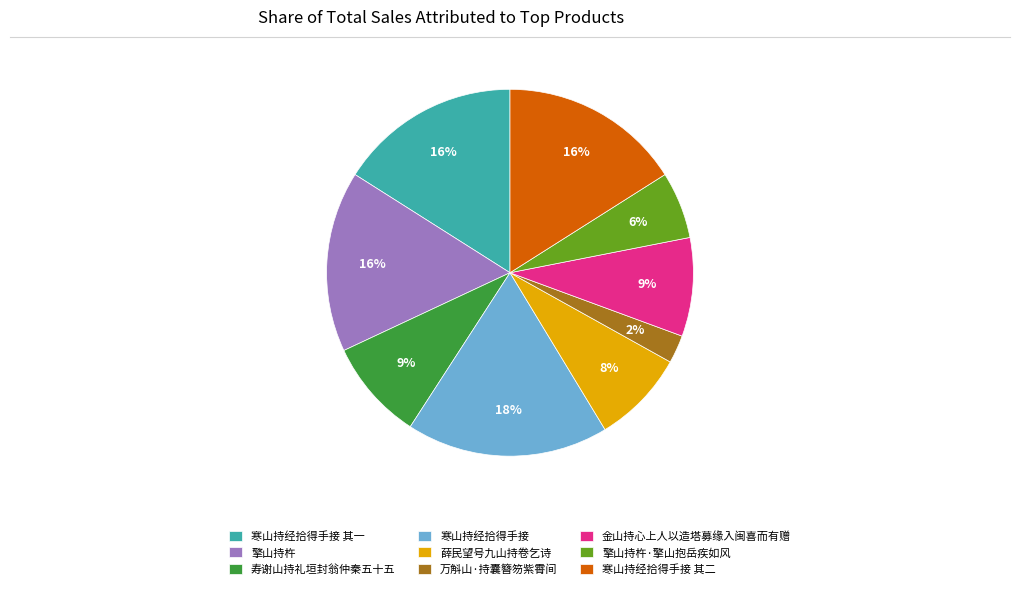

Count the number of slices in the pie.

9